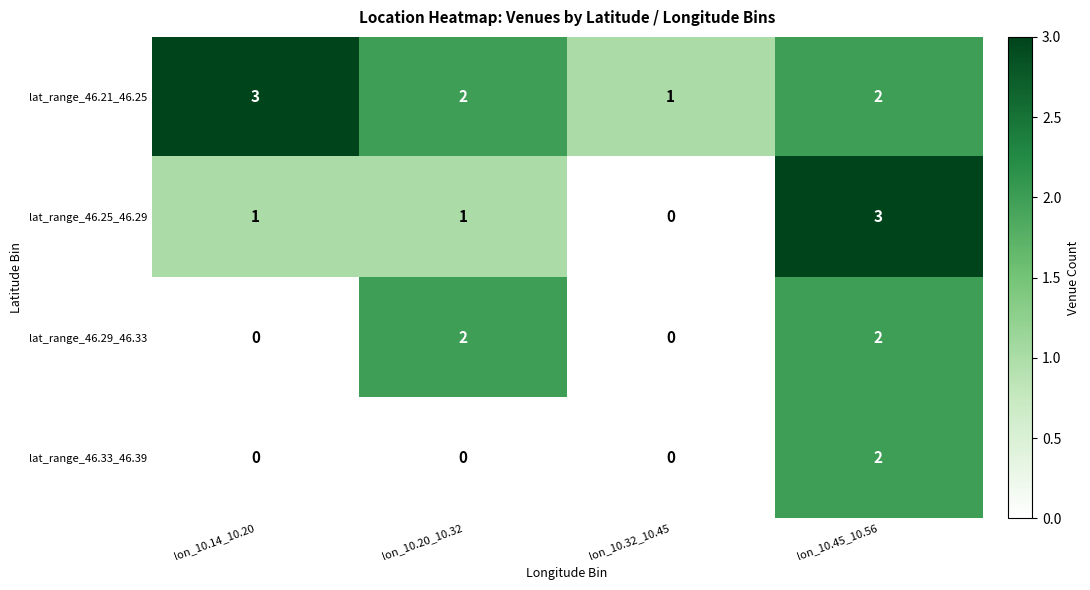

Which series has the widest spread of values?

lat_range_46.25_46.29